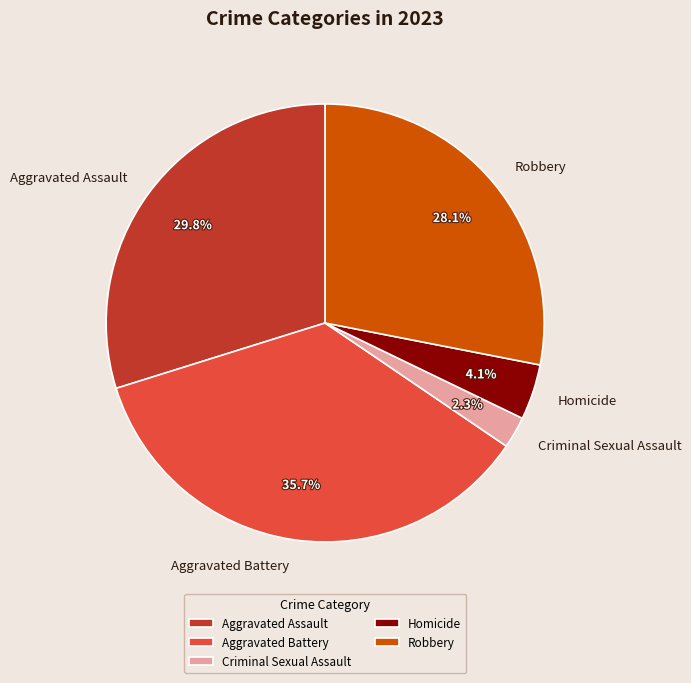

How many slices are in this pie chart?

5